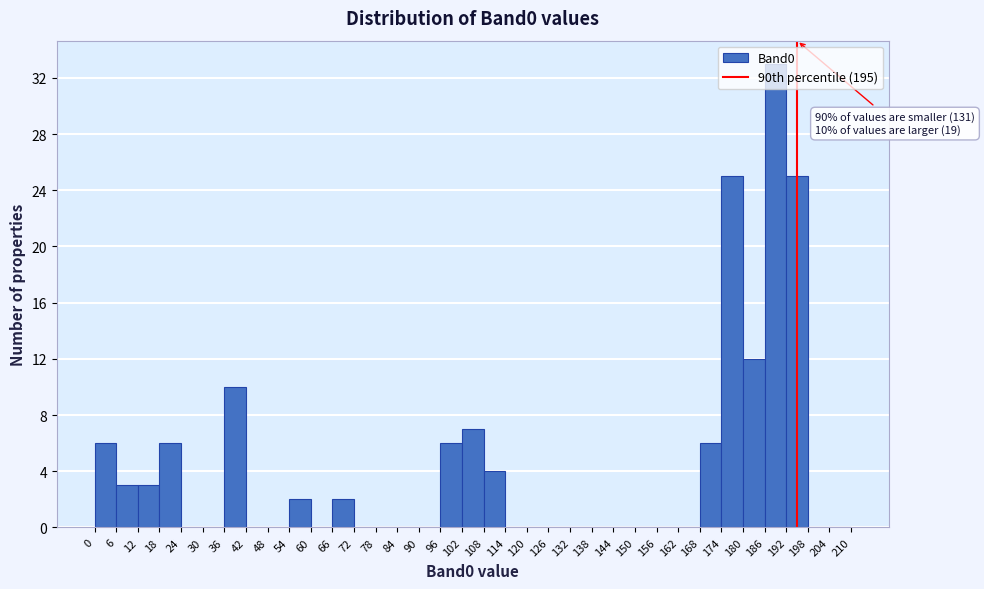

Over which range of the x-axis is the bar tallest?

186 to 192